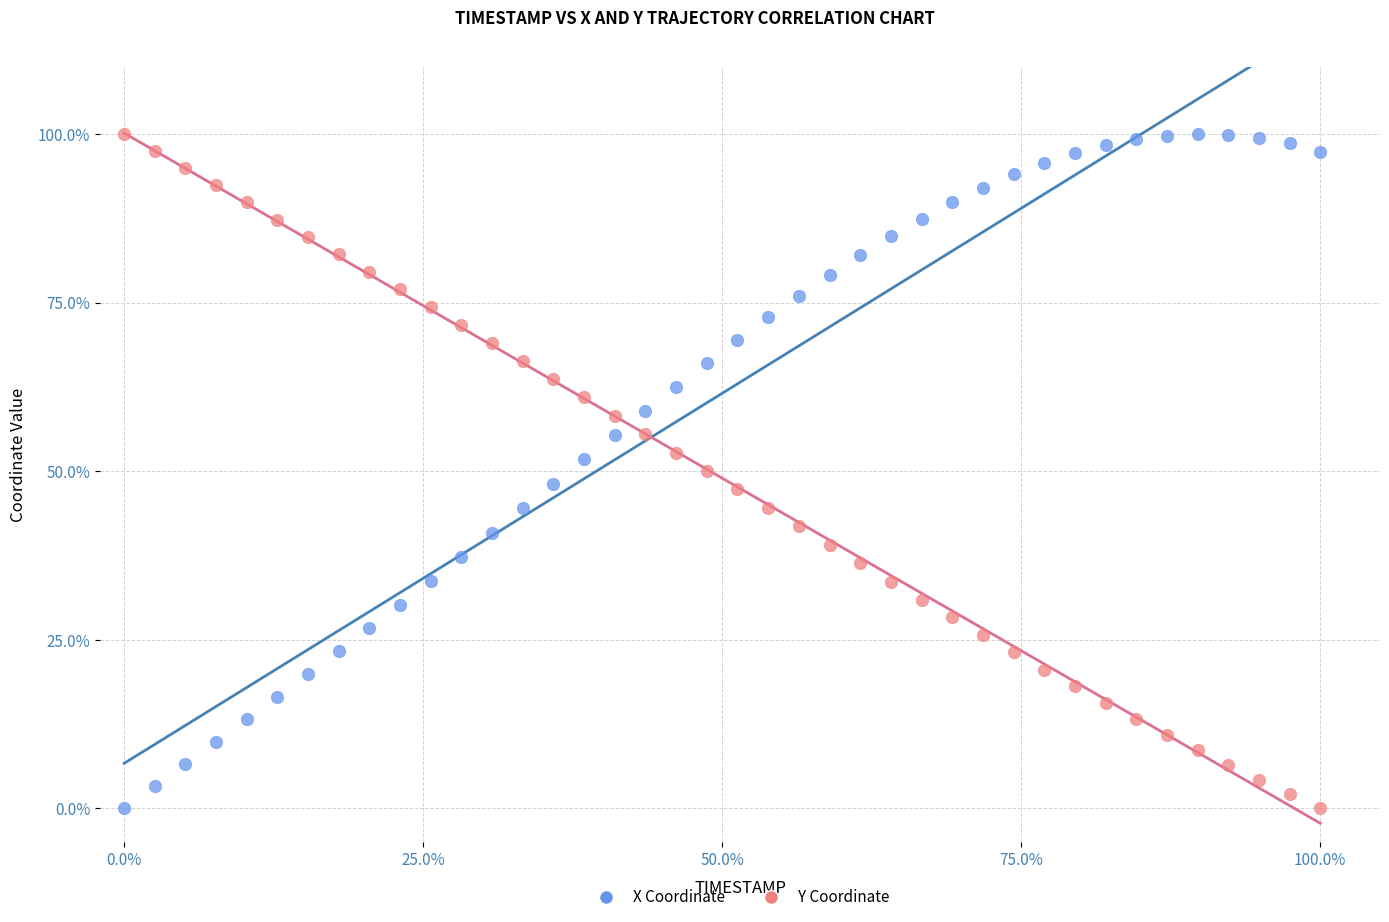

What are all the series names shown in the legend?

X Coordinate, Y Coordinate